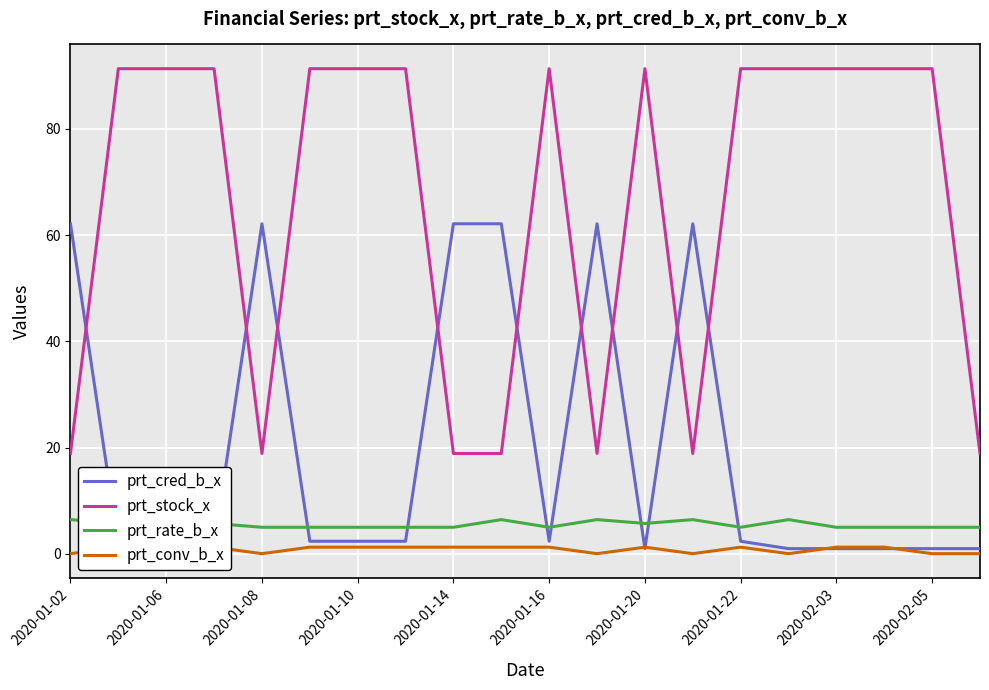

How many data points in prt_cred_b_x are above 2?

11